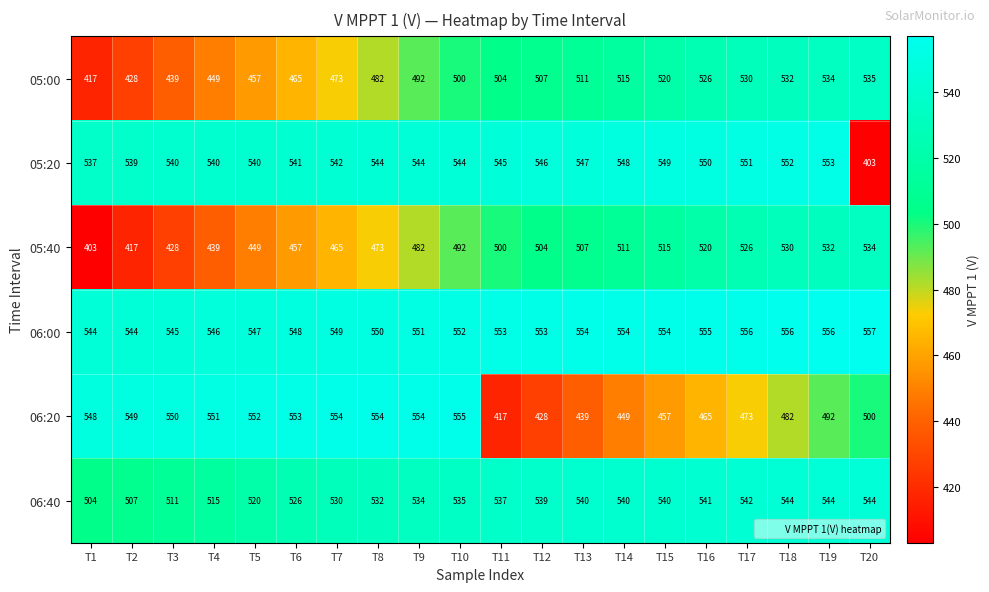

Rank the series at T1 from lowest to highest value.

05:40, 05:00, 06:40, 05:20, 06:00, 06:20